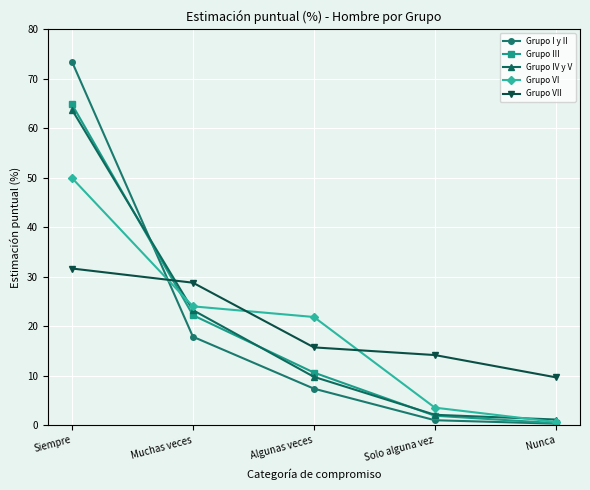

What is the lowest value of the Grupo IV y V series?

1.1